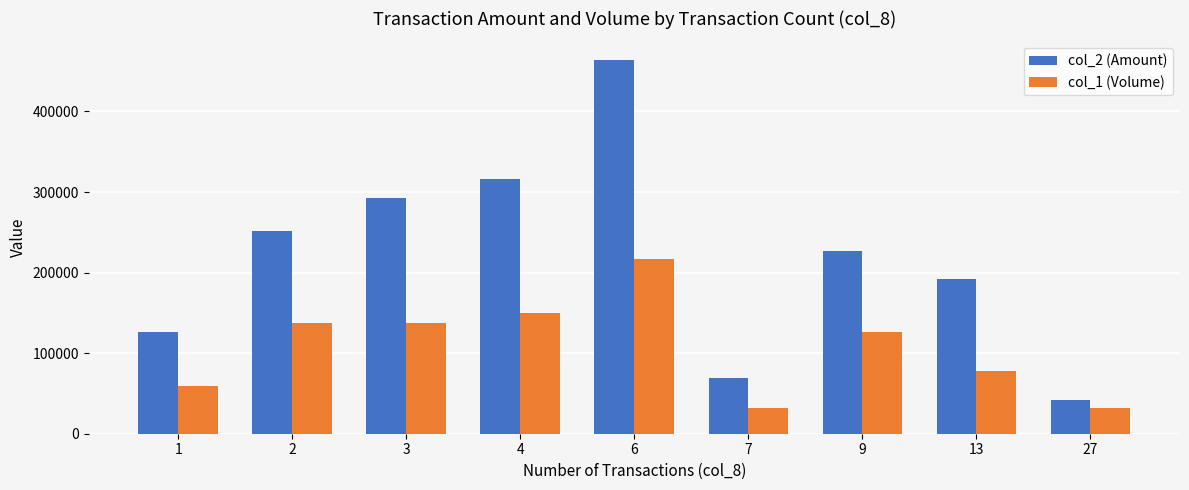

What is the lowest value of the col_1 (Volume) series?

32000